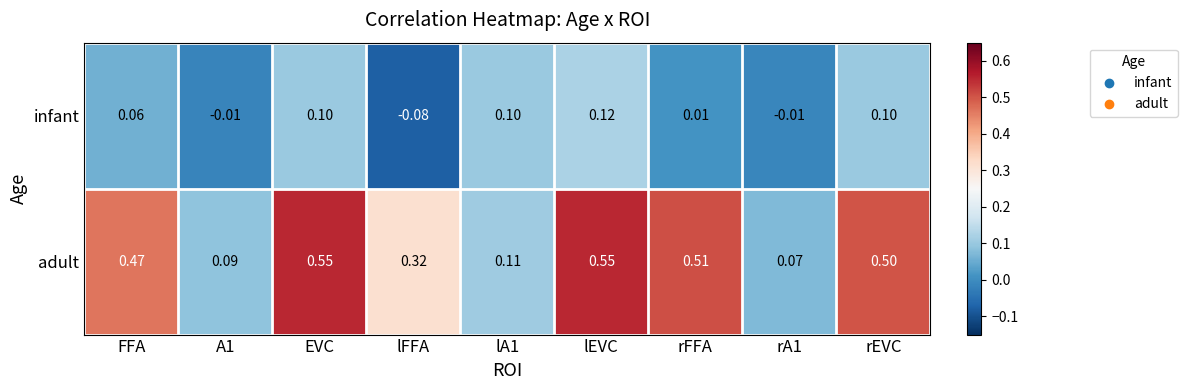

Rank the series by their average value, from highest to lowest.

adult, infant